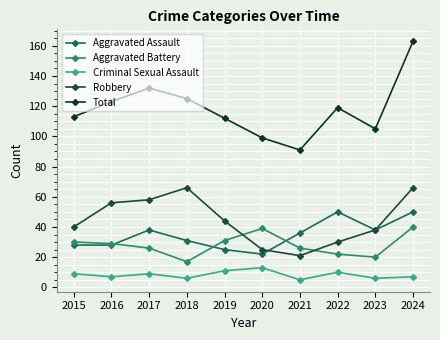

True or false: Robbery and Aggravated Battery cross at least once.

True